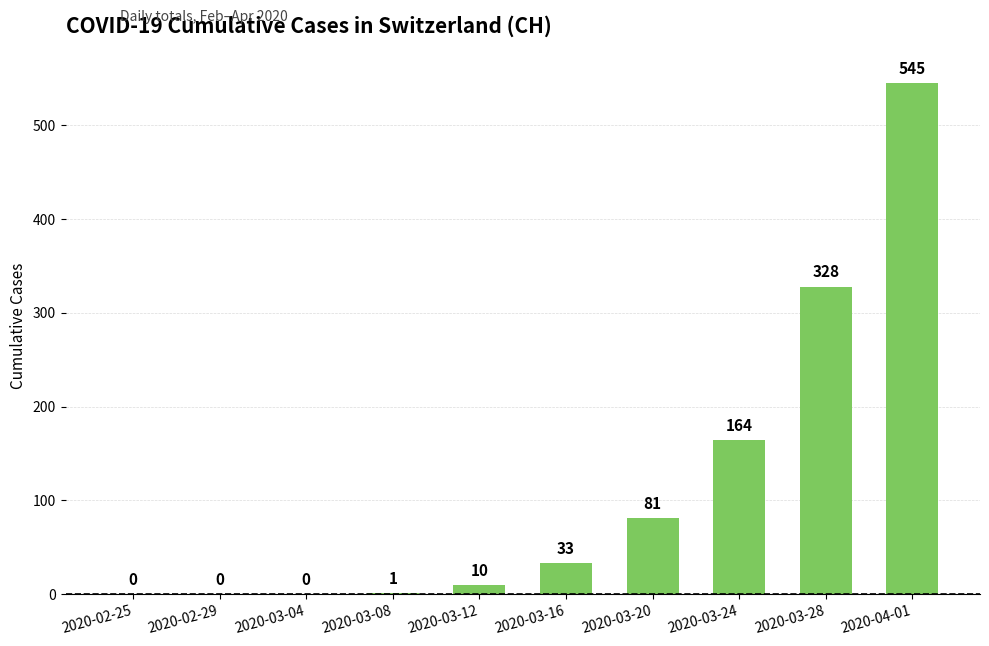

What is the sum of all values?

1162